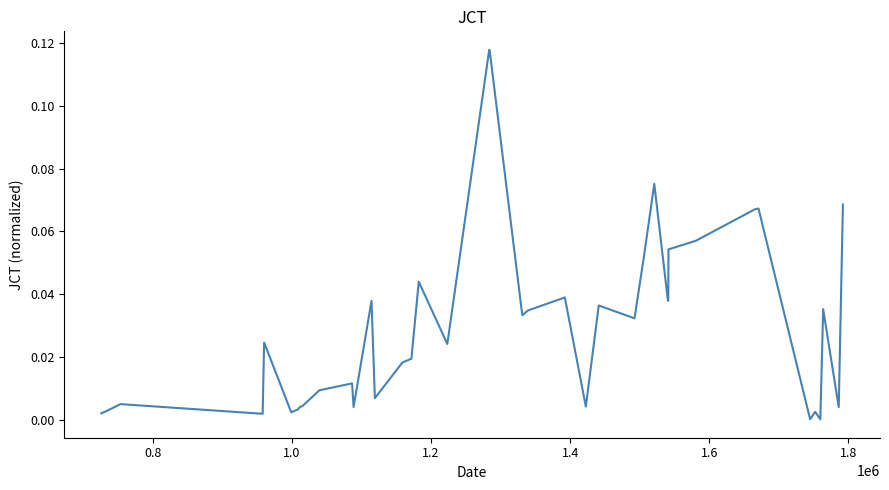

Does the chart have visible grid lines?

No